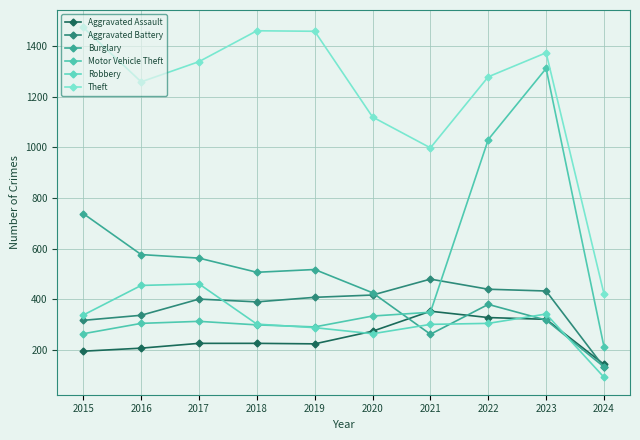

How many lines are shown in the chart?

6